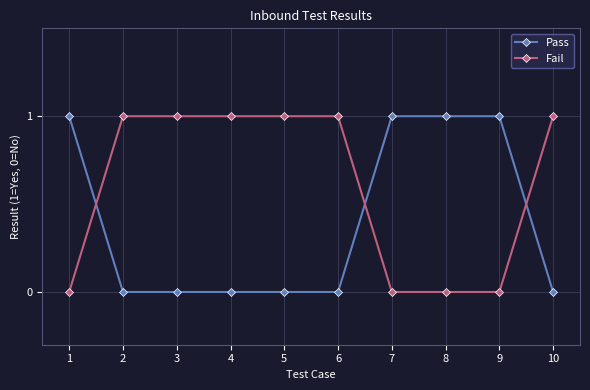

Does the chart display data point markers on the line(s)?

Yes